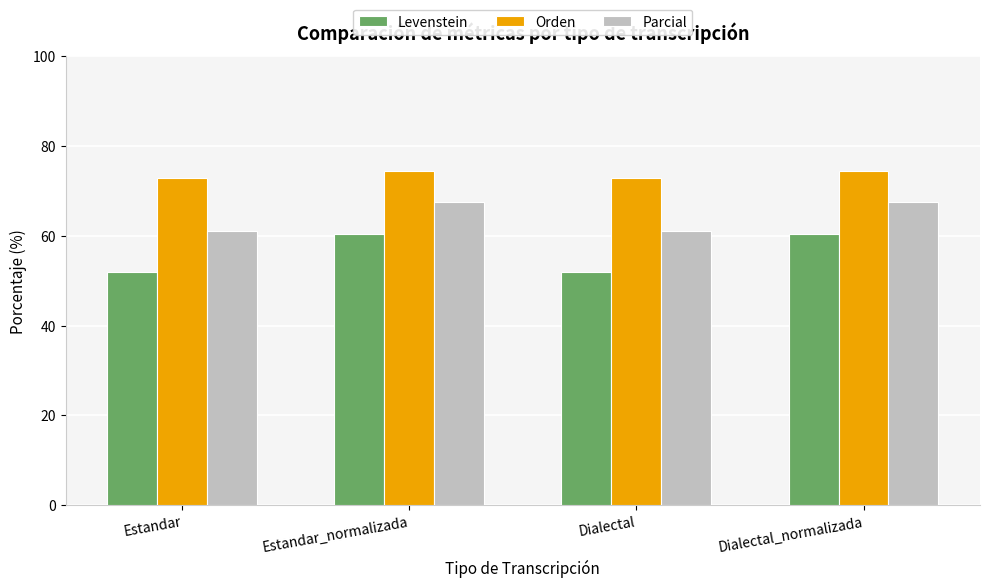

What is the value of the Orden bar at the 1st from the left?

72.9